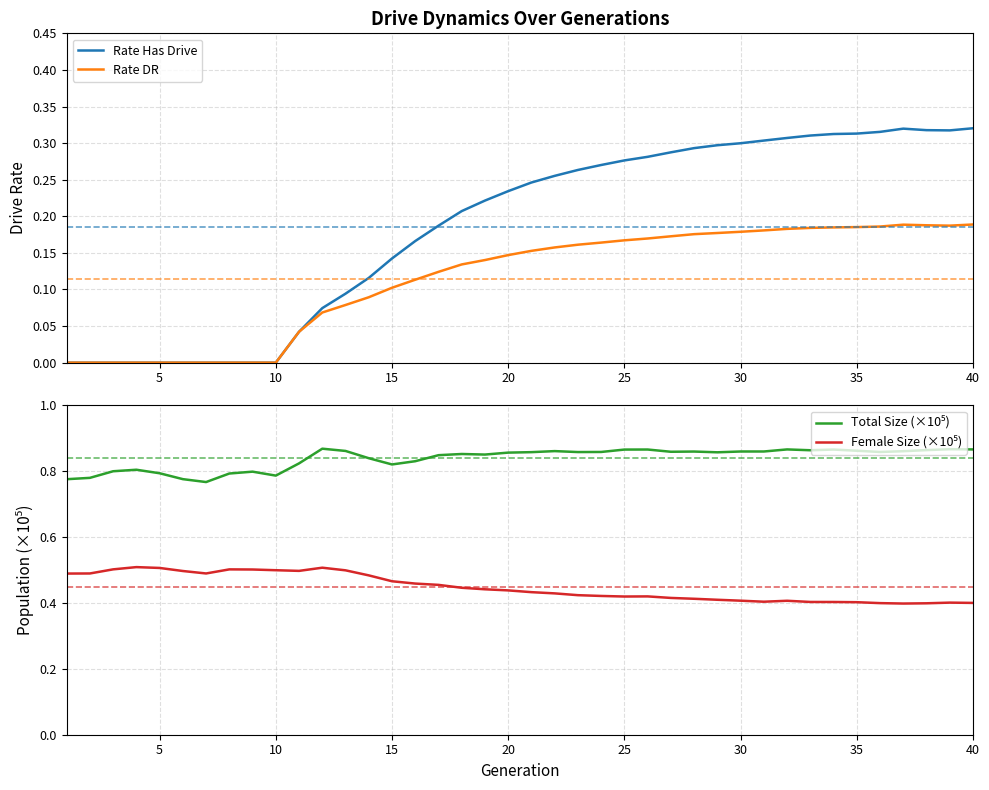

Is it true that Rate DR equals 0.1 at 35?

False